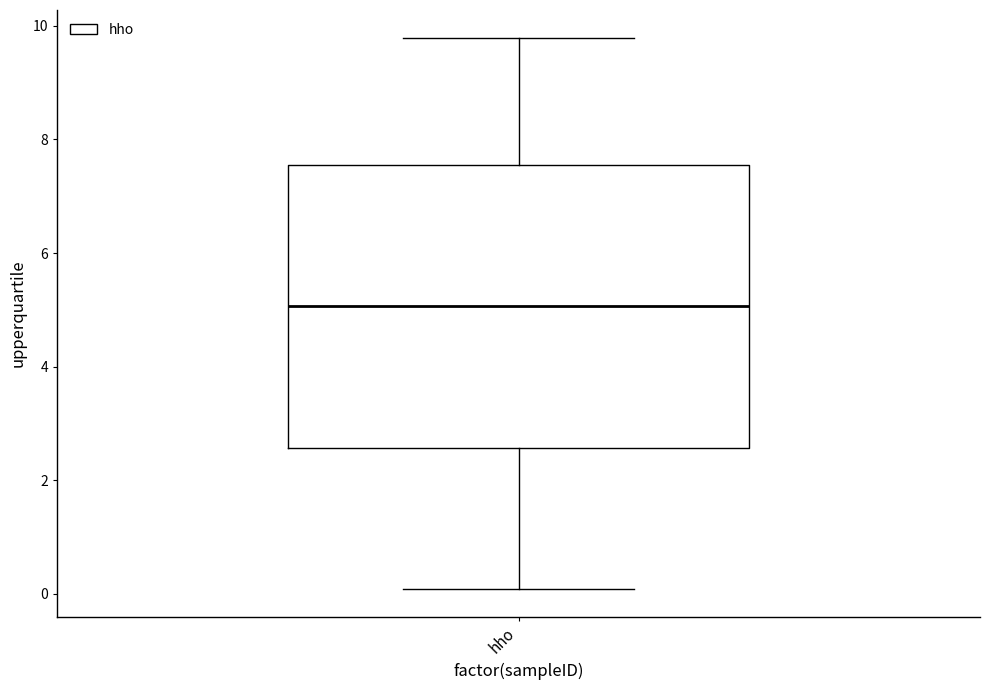

Where does the upper whisker of the box for hho end on the y-axis? The values are not printed on the chart, so give them approximately, as read against the axis.

9.8